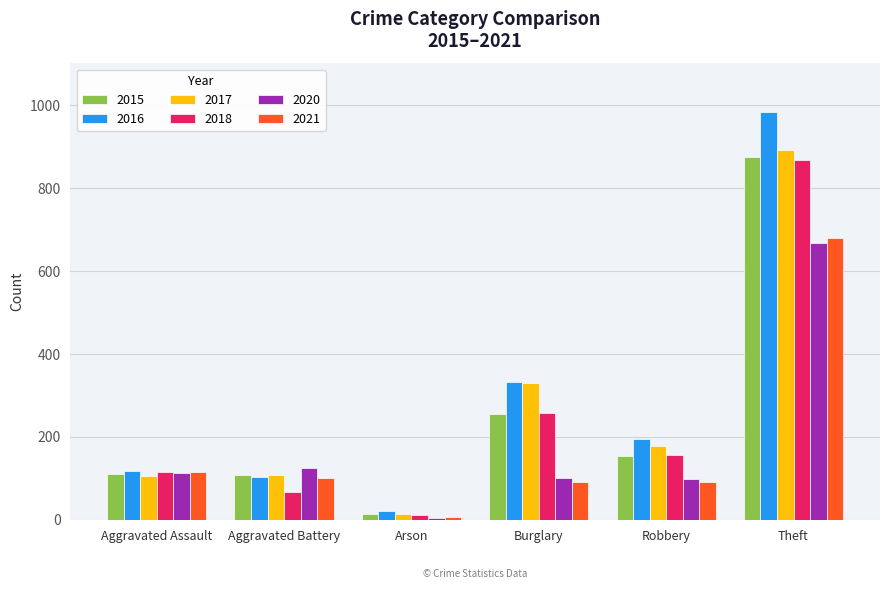

Which category has the lowest value in the 2021 series?

Arson